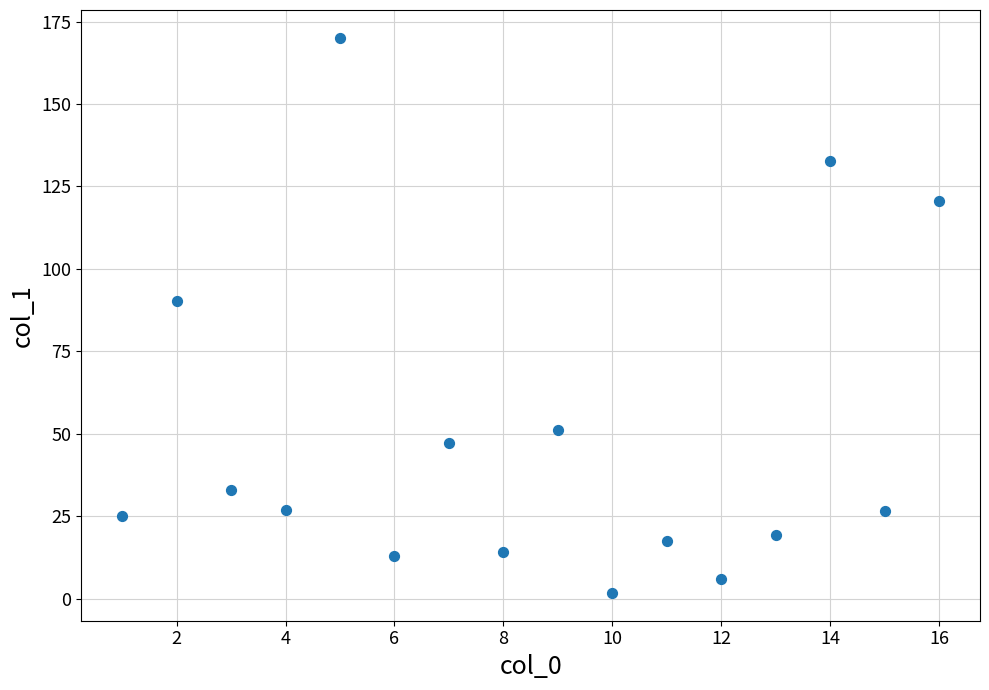

What Y value in the scatter plot is closest to 85?

90.4